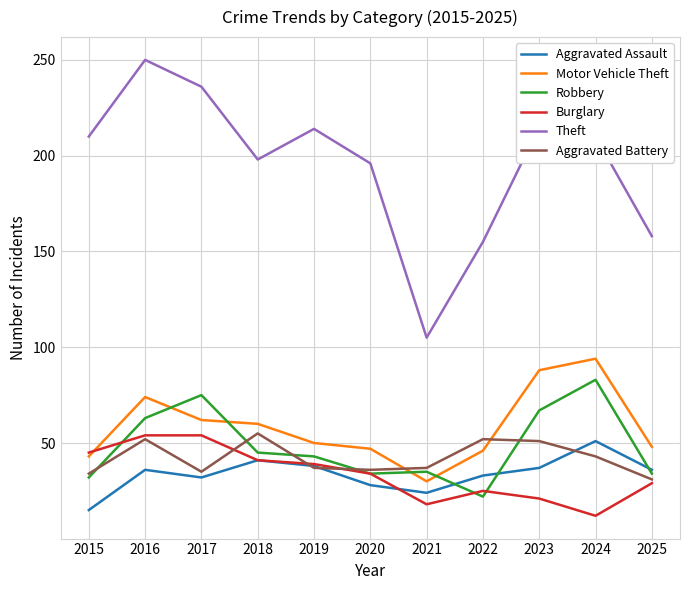

True or false: Theft and Aggravated Assault intersect in this chart.

False